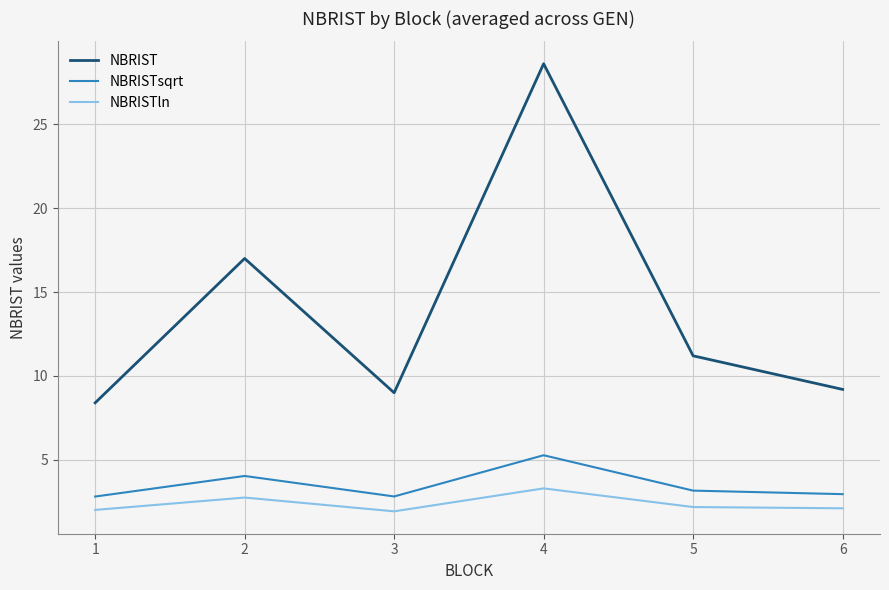

Does the chart have visible grid lines?

Yes